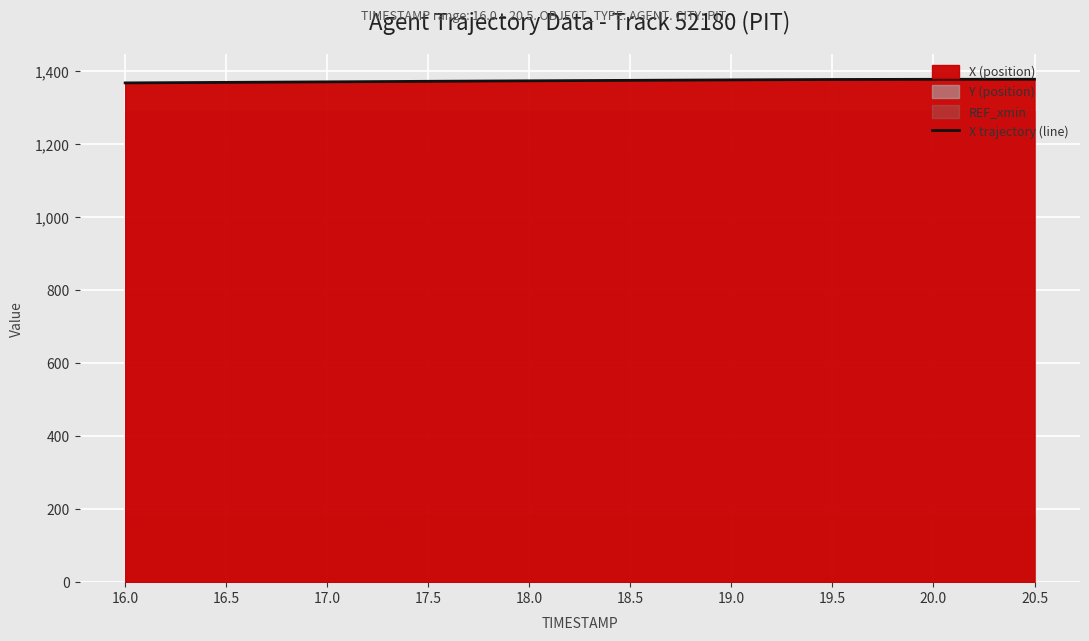

What is the label of the 7th point from the right?

17.5